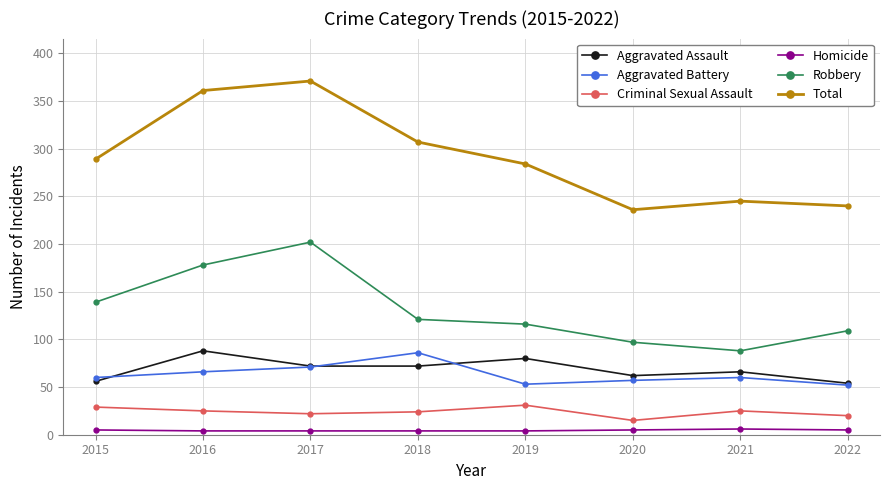

What is the difference between the Total values at 2015 and 2017?

82